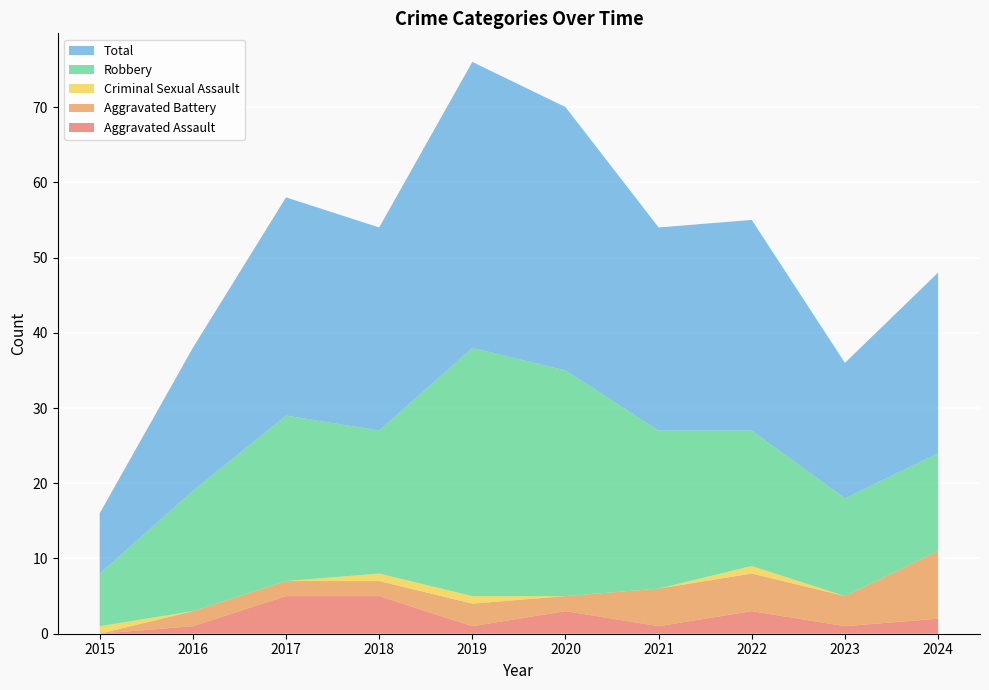

Reading left to right, list all the values displayed in this chart.

Aggravated Assault: 2015=0	2016=1	2017=5	2018=5	2019=1	2020=3	2021=1	2022=3	2023=1	2024=2
Aggravated Battery: 2015=0	2016=2	2017=2	2018=2	2019=3	2020=2	2021=5	2022=5	2023=4	2024=9
Criminal Sexual Assault: 2015=1	2016=0	2017=0	2018=1	2019=1	2020=0	2021=0	2022=1	2023=0	2024=0
Robbery: 2015=7	2016=16	2017=22	2018=19	2019=33	2020=30	2021=21	2022=18	2023=13	2024=13
Total: 2015=8	2016=19	2017=29	2018=27	2019=38	2020=35	2021=27	2022=28	2023=18	2024=24